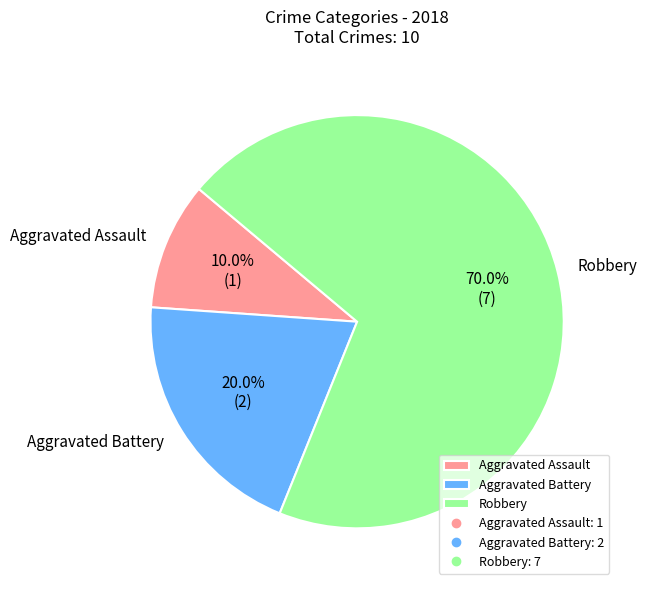

What percentage do Robbery and Aggravated Assault together represent?

80.0%